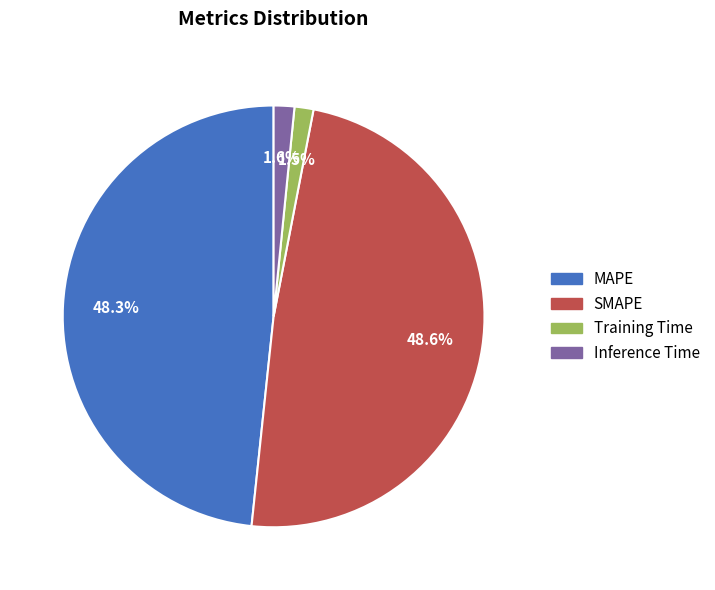

Approximately how many times larger is the value at MAPE compared to SMAPE?

1.0